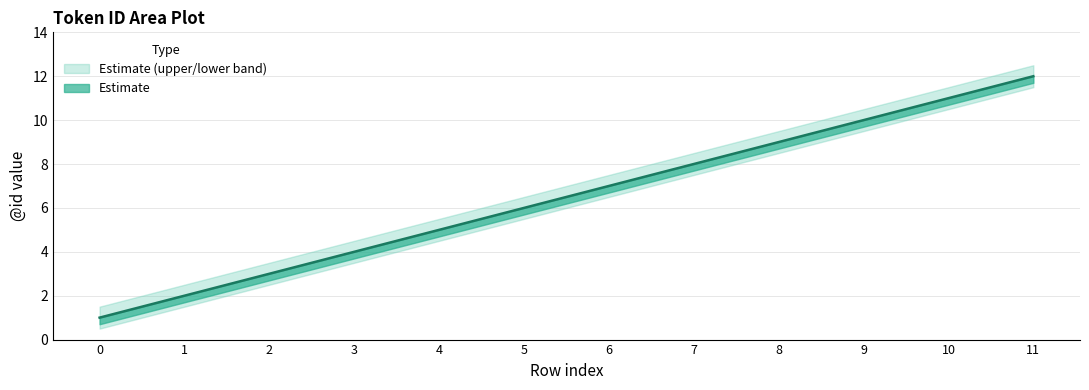

At 3, list the series in order from largest to smallest.

id_upper, id_mid, id_lower